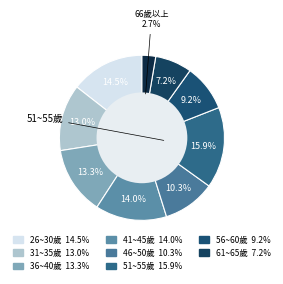

How many segments does this pie chart have?

9